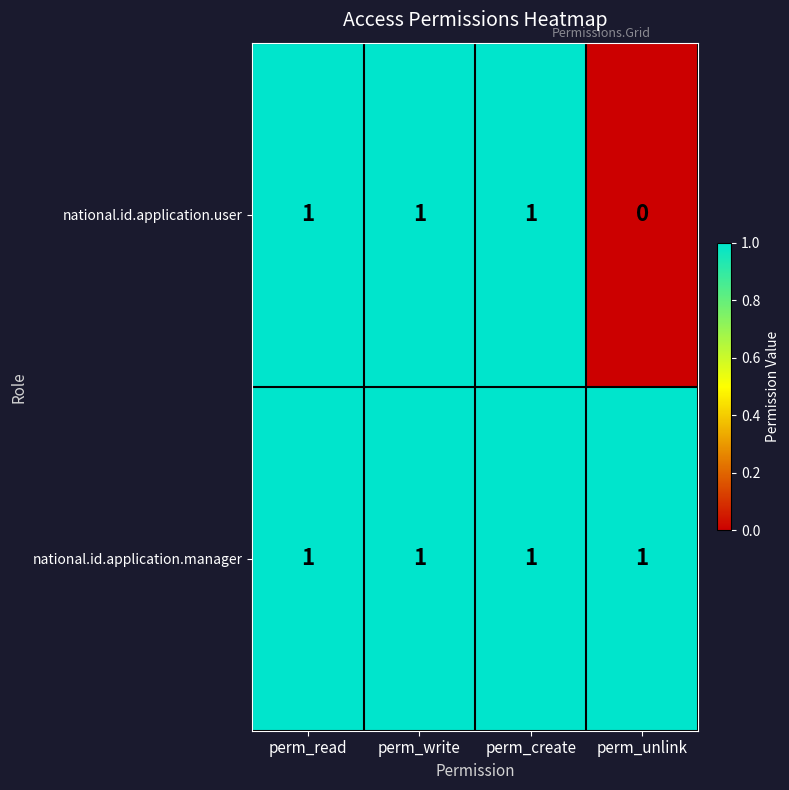

At how many categories does at least one series exceed 0?

4